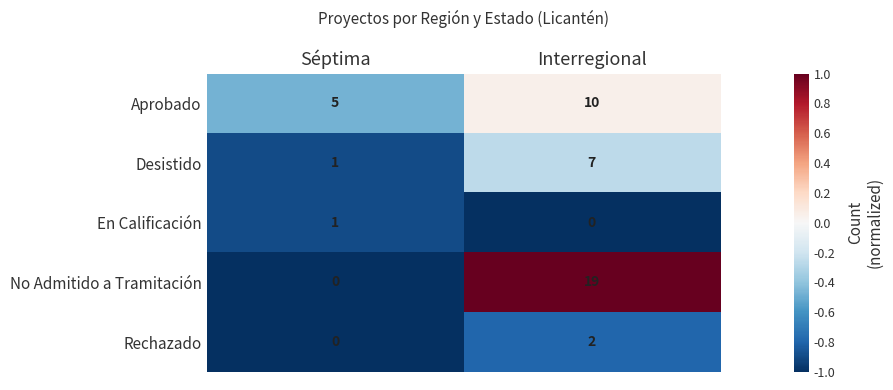

What is the difference between the Desistido values at Séptima and Interregional?

6